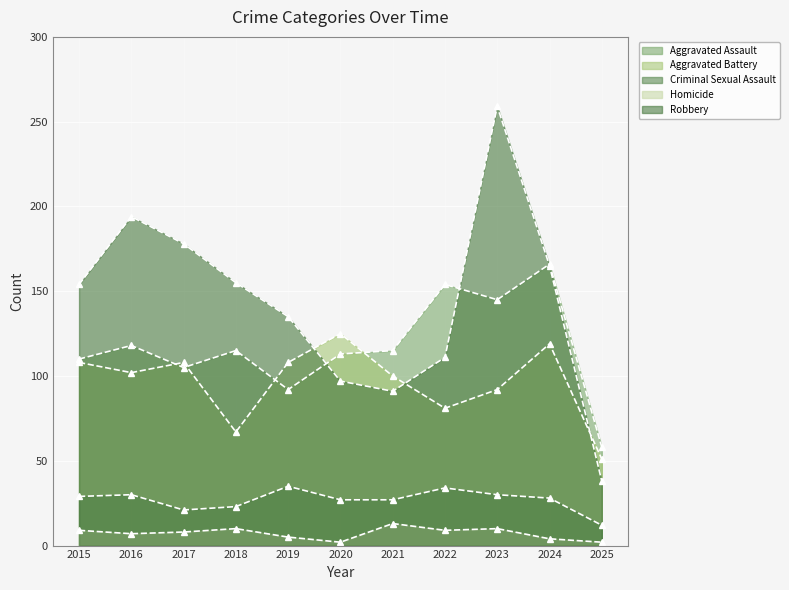

True or false: Aggravated Assault and Homicide intersect in this chart.

False